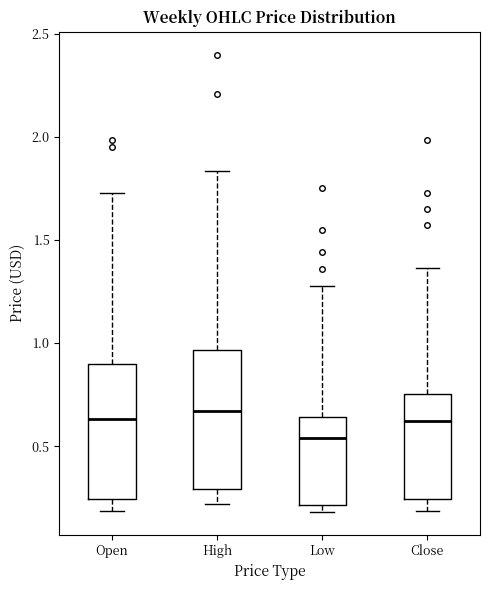

Where does the lower whisker of the box for Open end on the y-axis? The values are not printed on the chart, so give them approximately, as read against the axis.

0.20